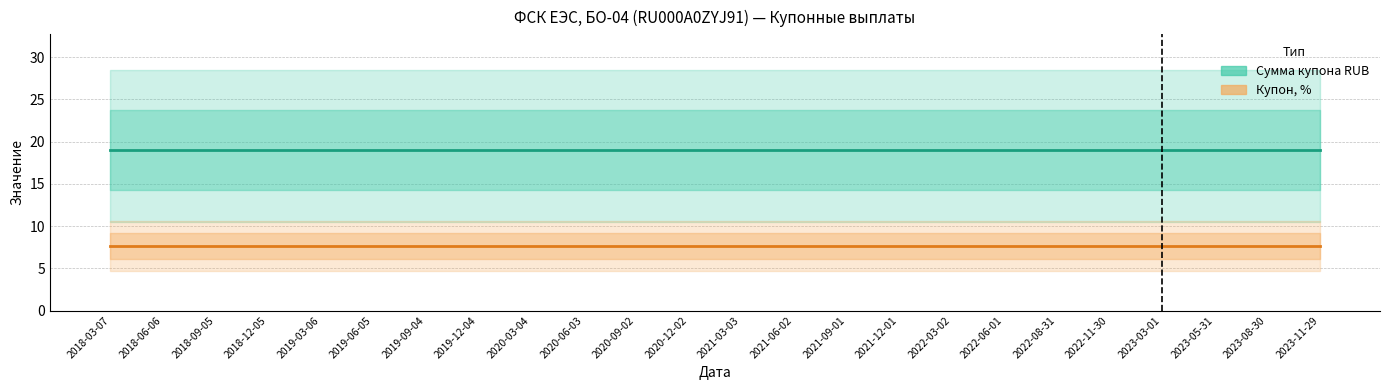

True or false: Сумма купона RUB and Купон, % cross at least once.

False